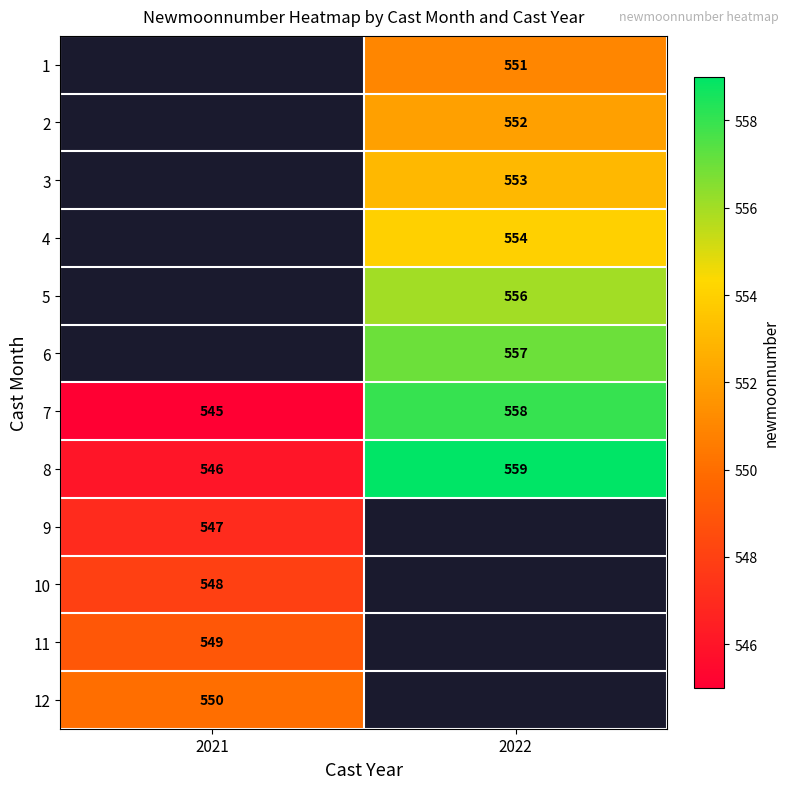

Is it true that 2 equals 806 at 2022?

False